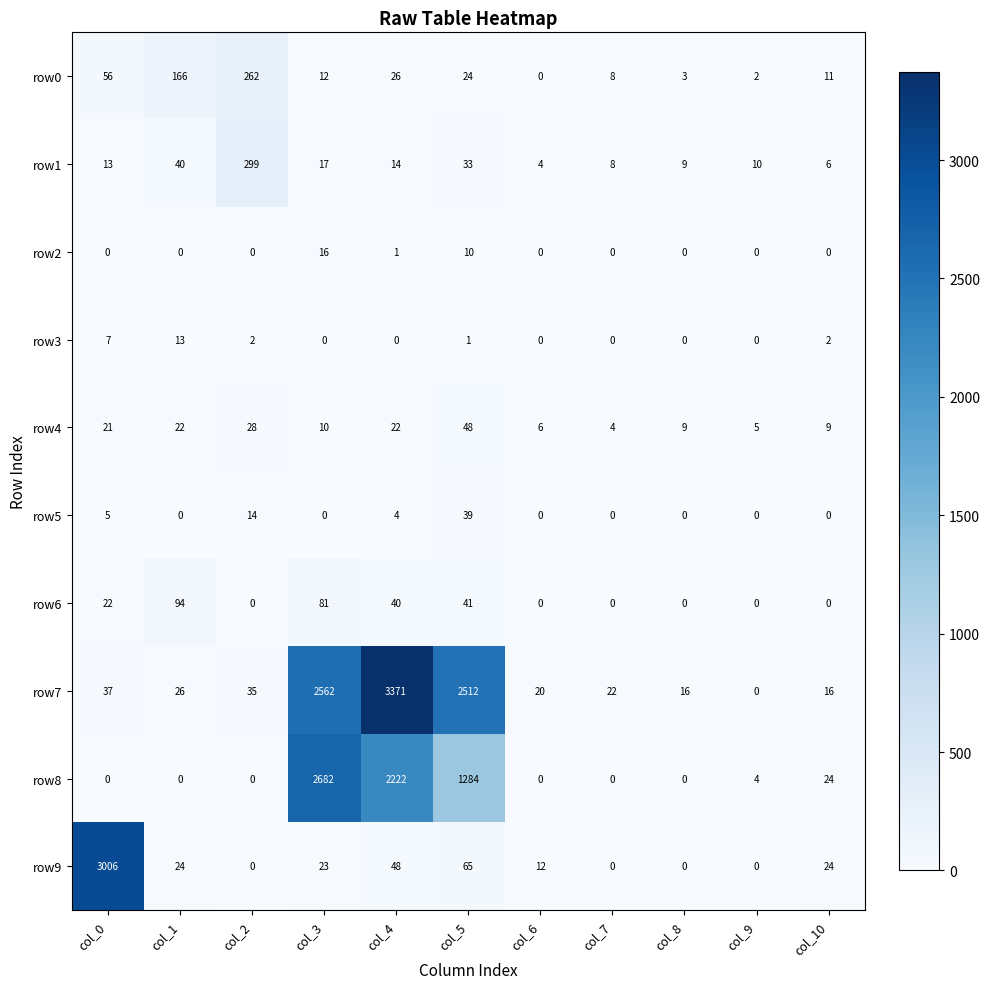

At which label does row0 reach its minimum?

col_6